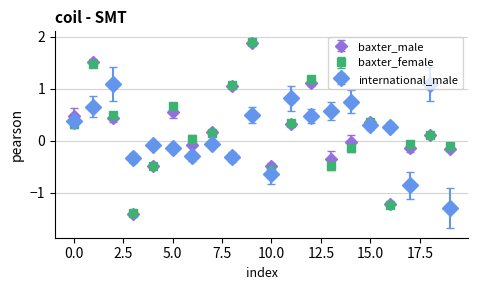

Which series has the widest spread of values?

baxter_female